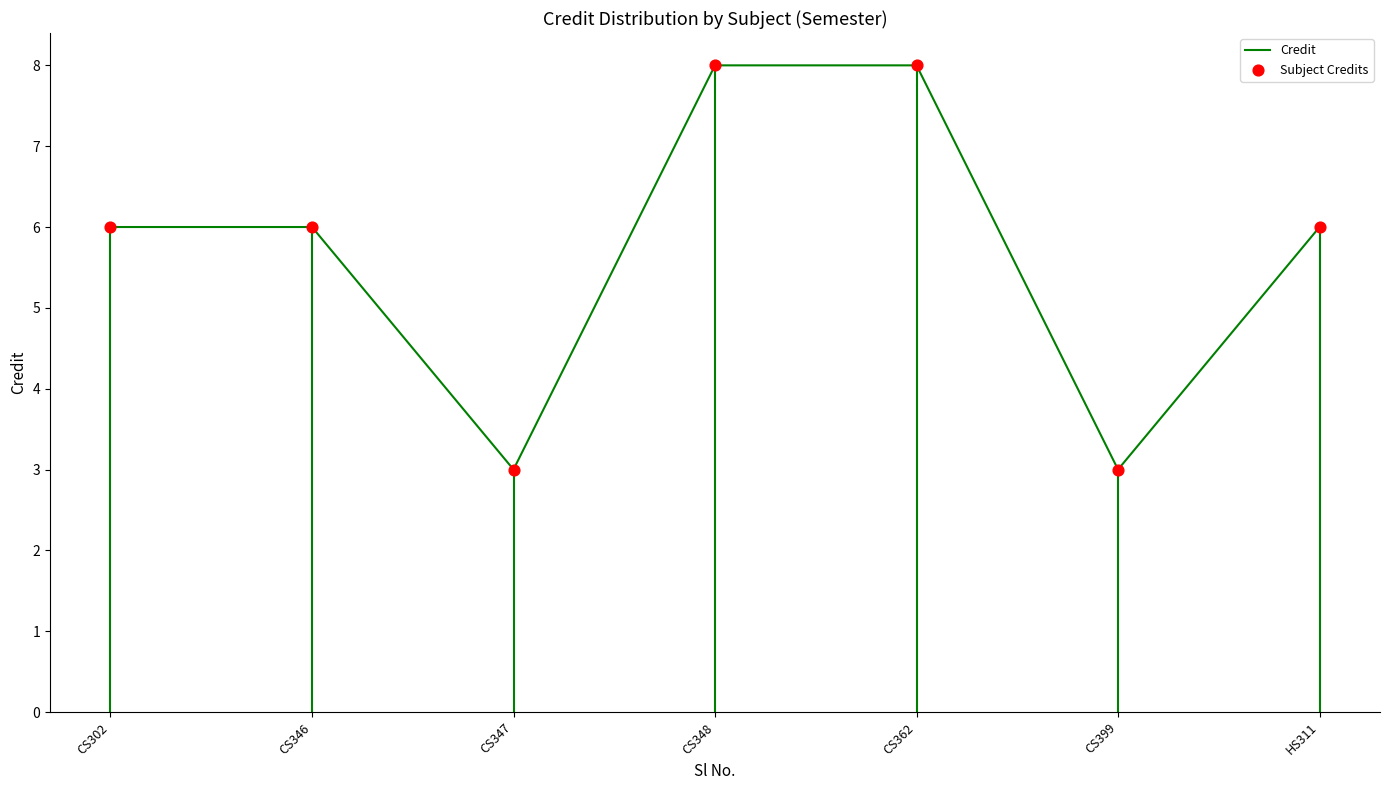

True or false: the data shows 9 at CS346.

False